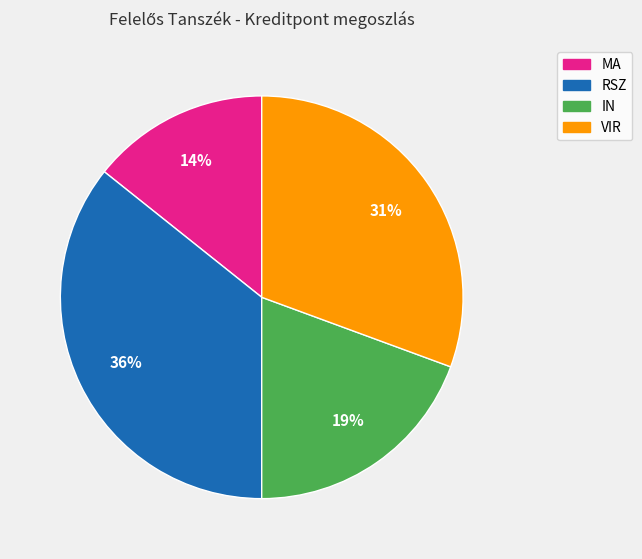

To the nearest percent, what is the combined percentage of IN and VIR?

50%